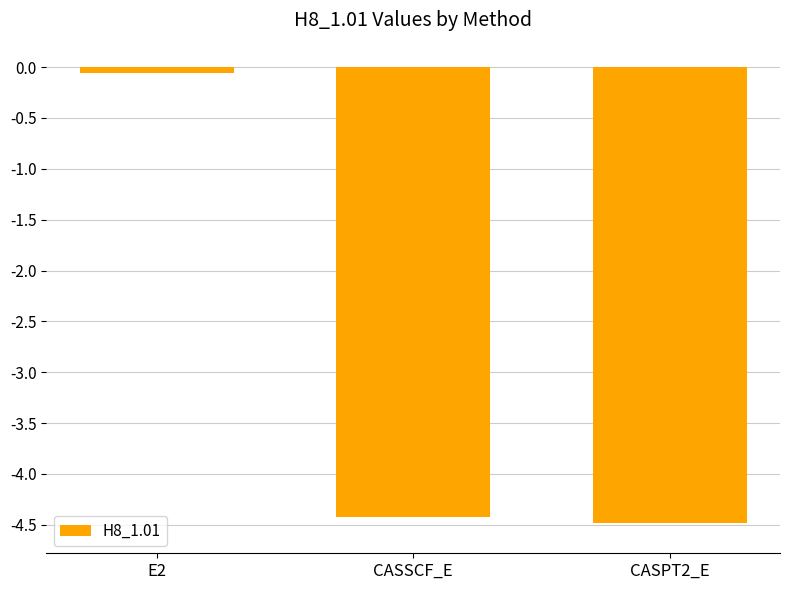

Where is the data nearest to the value -2?

E2